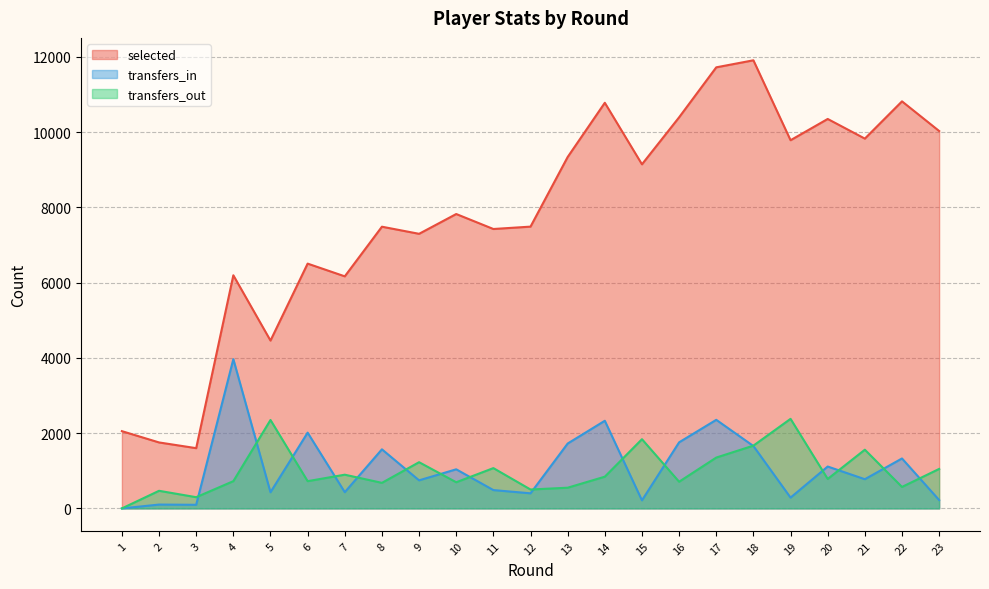

True or false: transfers_out has more than 0 points higher than both neighbors.

True